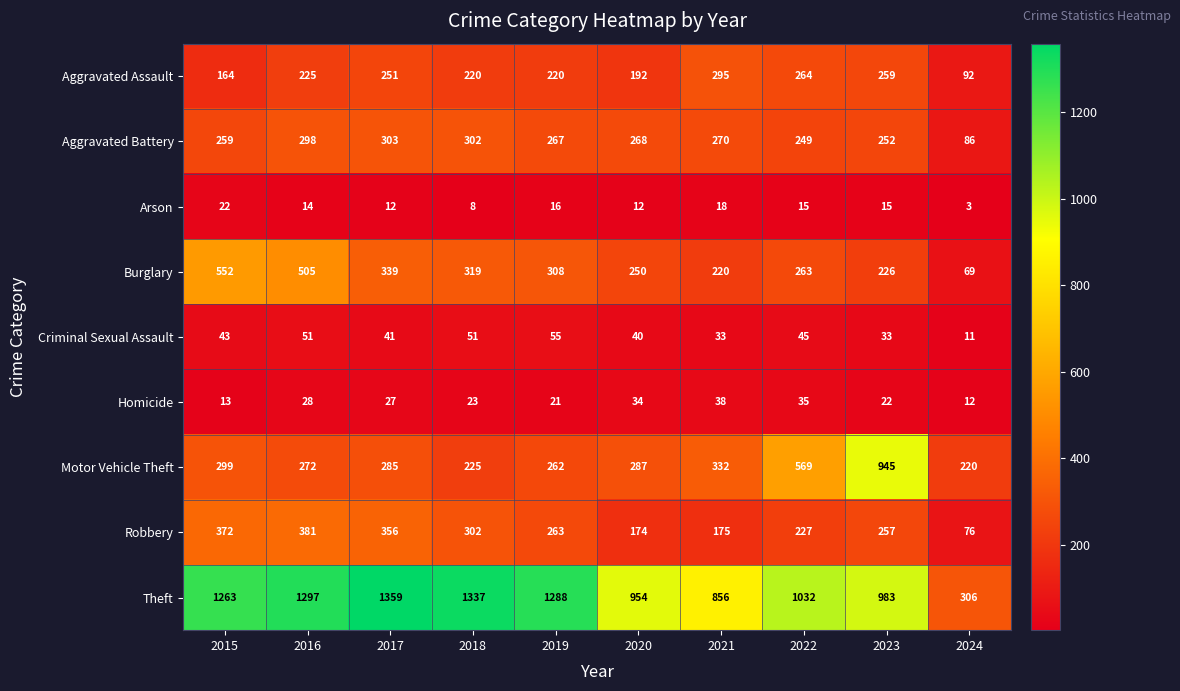

What is the greatest value displayed?

1359